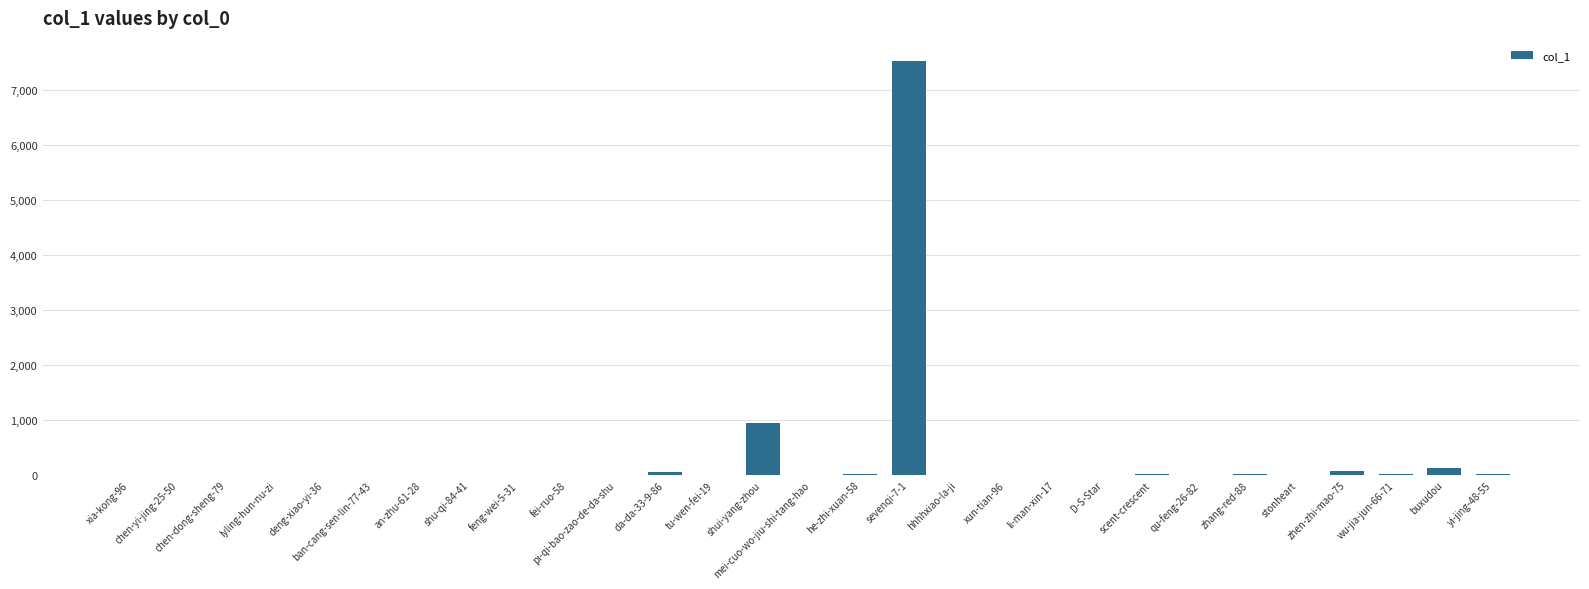

What value does the data have at shui-yang-zhou, to the nearest 50?

950